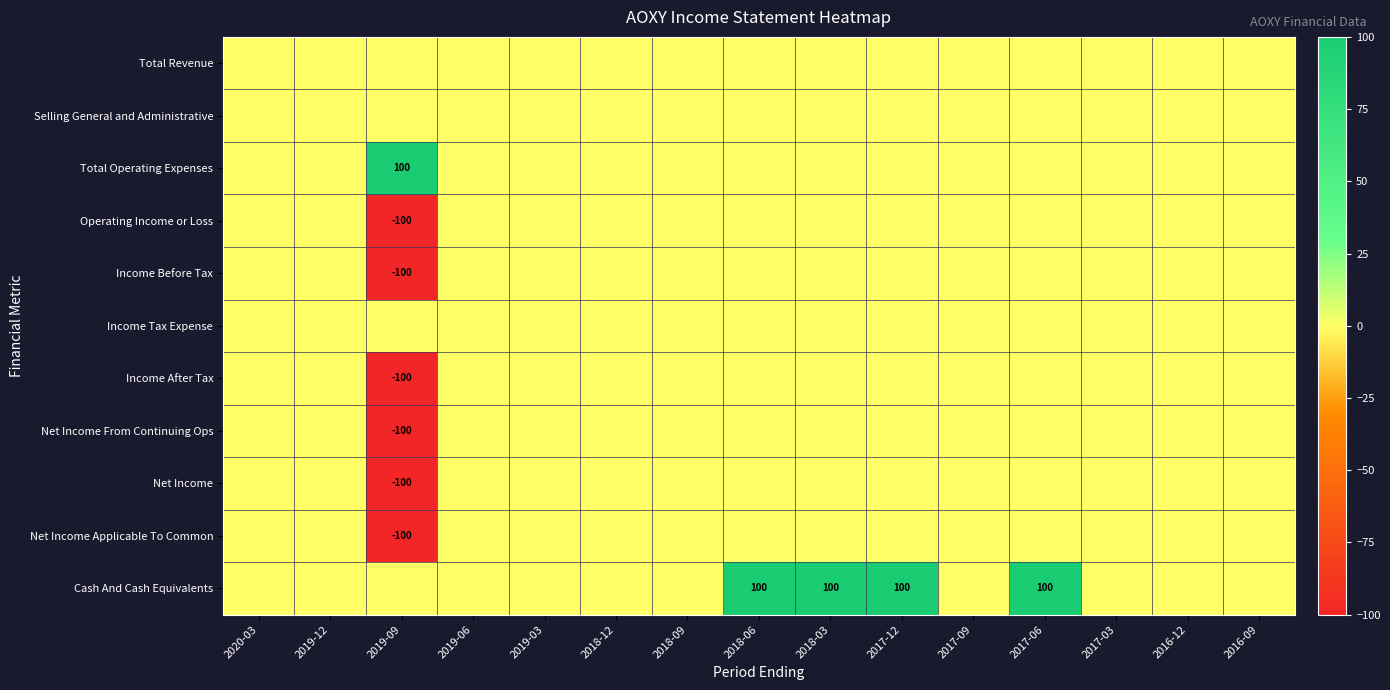

What is the sum of all Total Operating Expenses values?

100